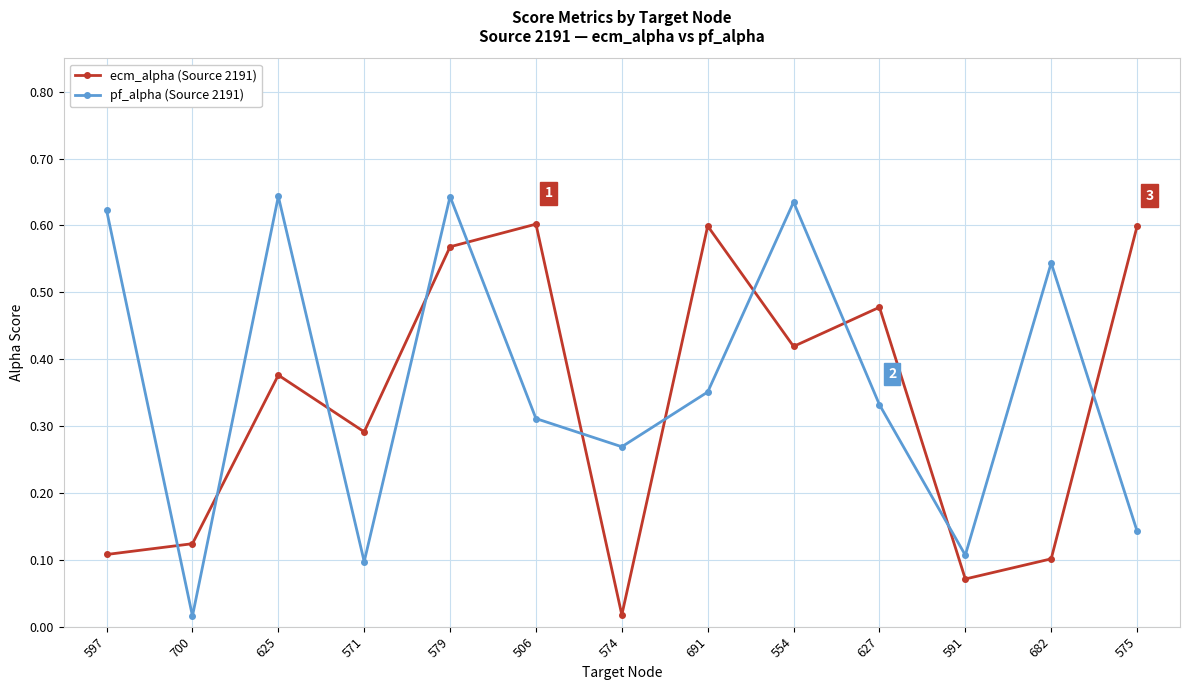

At how many categories does at least one series exceed 0?

13